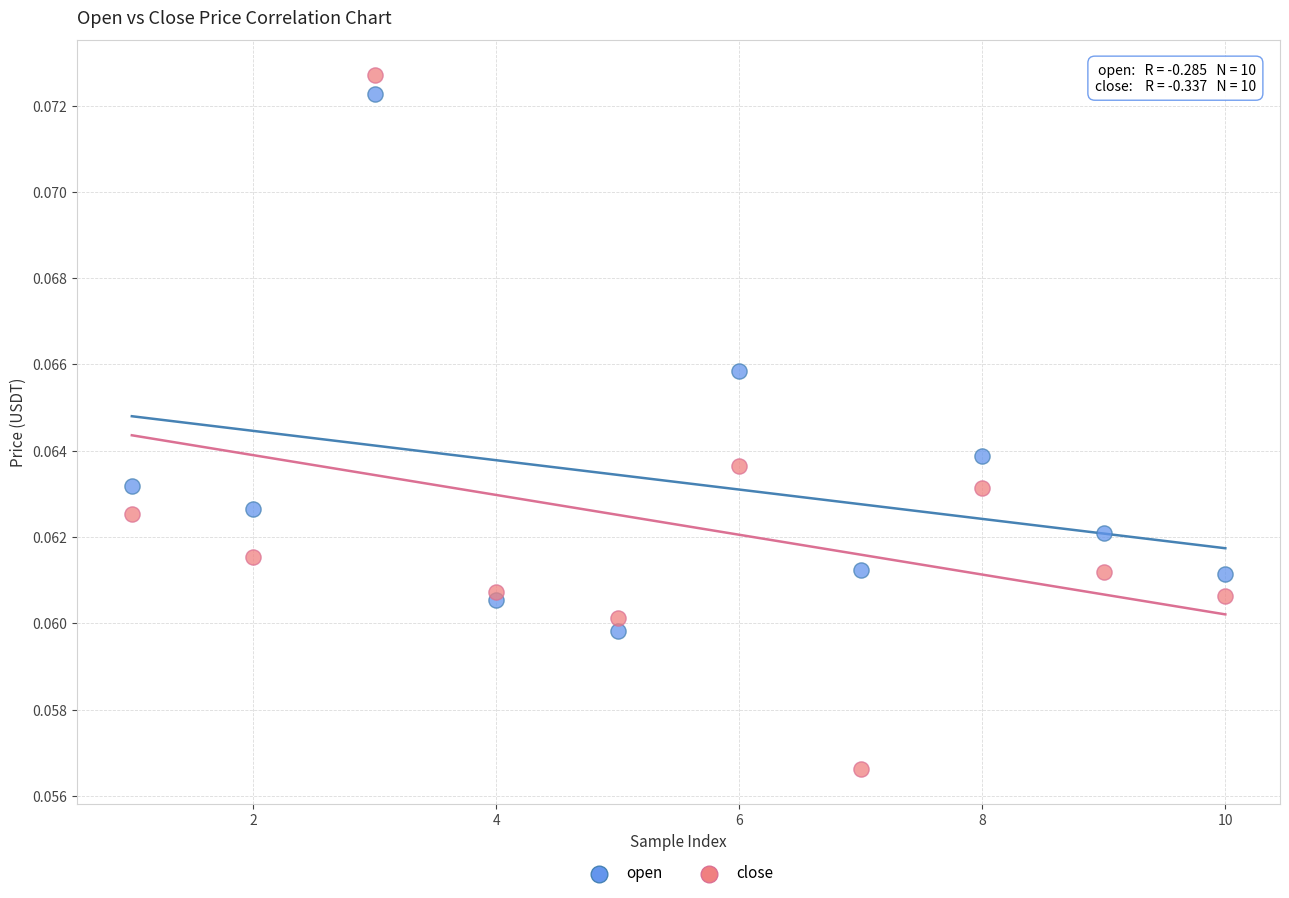

Which series has the widest spread of Y values?

close